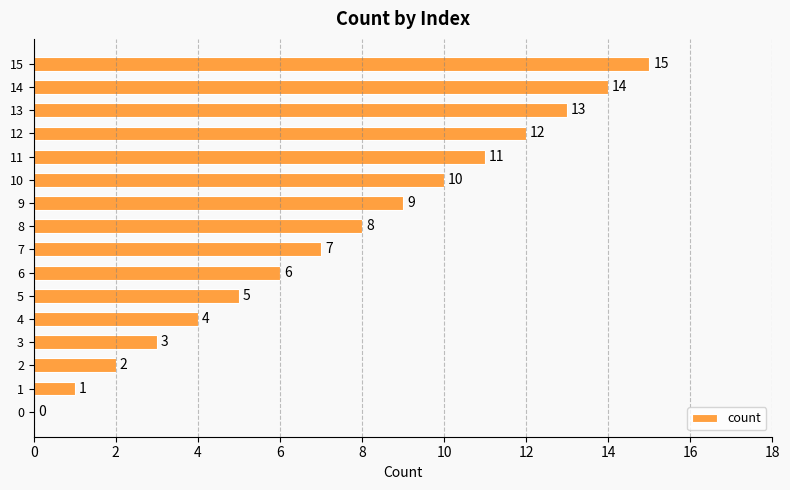

What is the sum of the values at 4 and 14?

18